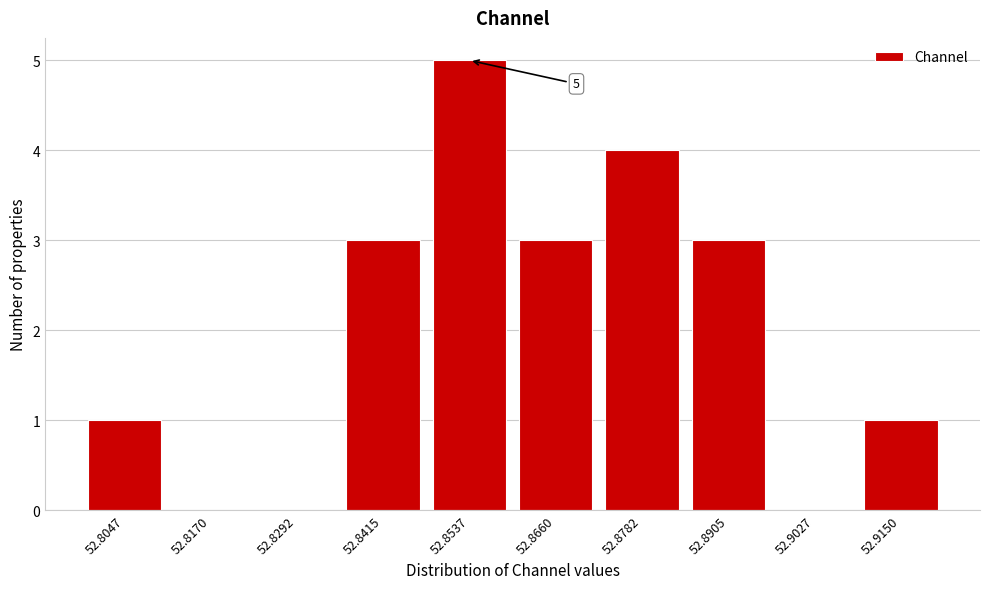

Reading left to right, transcribe all the data shown in this chart.

52.8047=1	52.8170=0	52.8292=0	52.8415=3	52.8537=5	52.8660=3	52.8782=4	52.8905=3	52.9027=0	52.9150=1